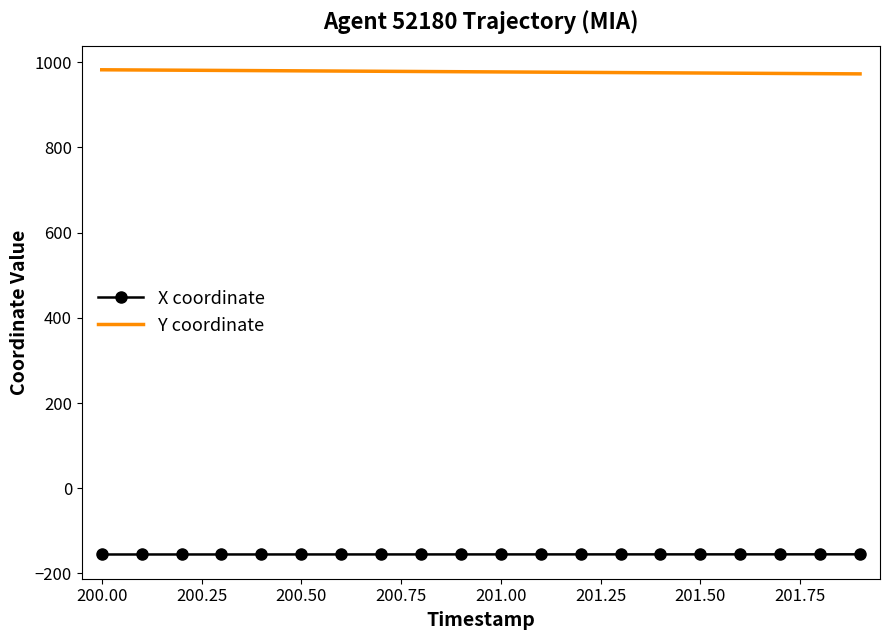

What is the difference between the second highest and second lowest values in the Y coordinate series?

8.6